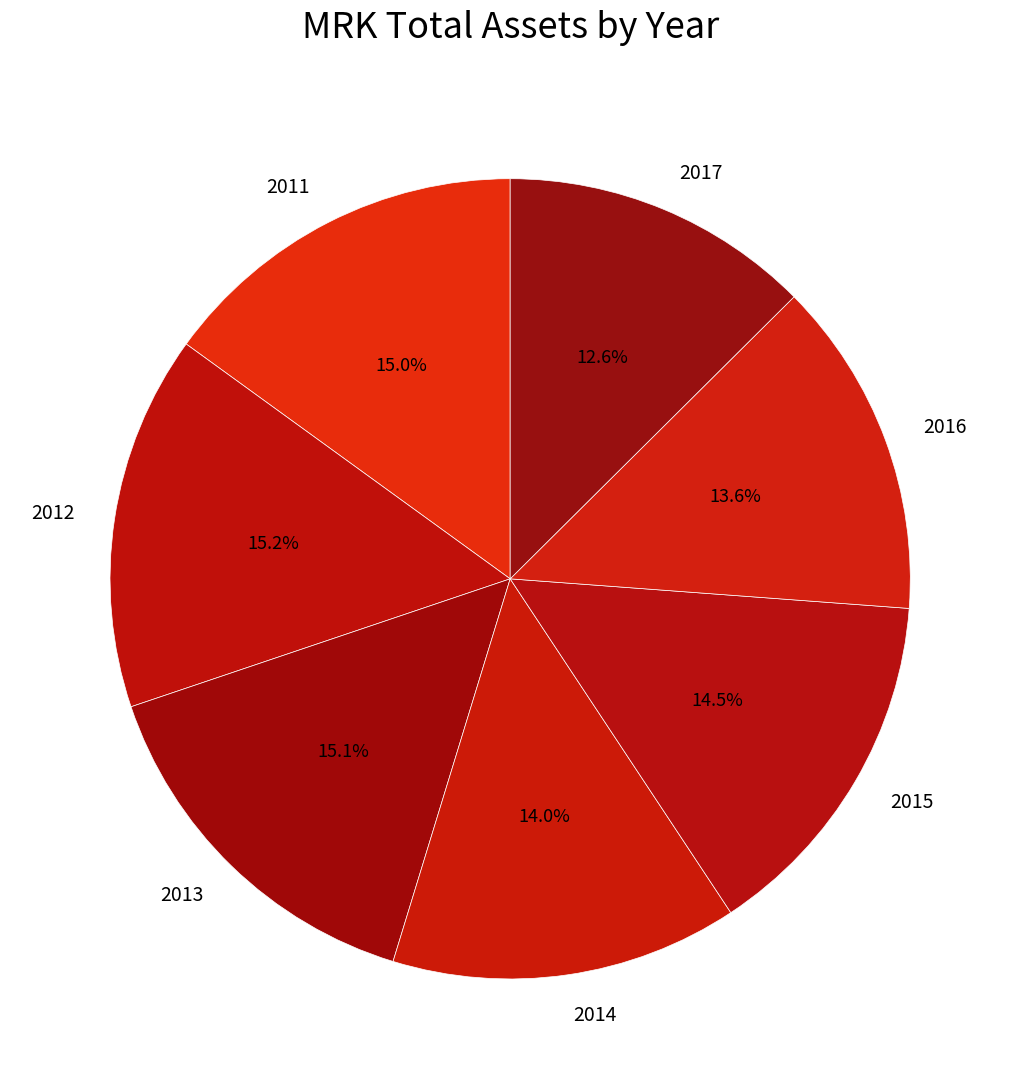

The 2014 slice represents 14% of the pie. True or false?

True